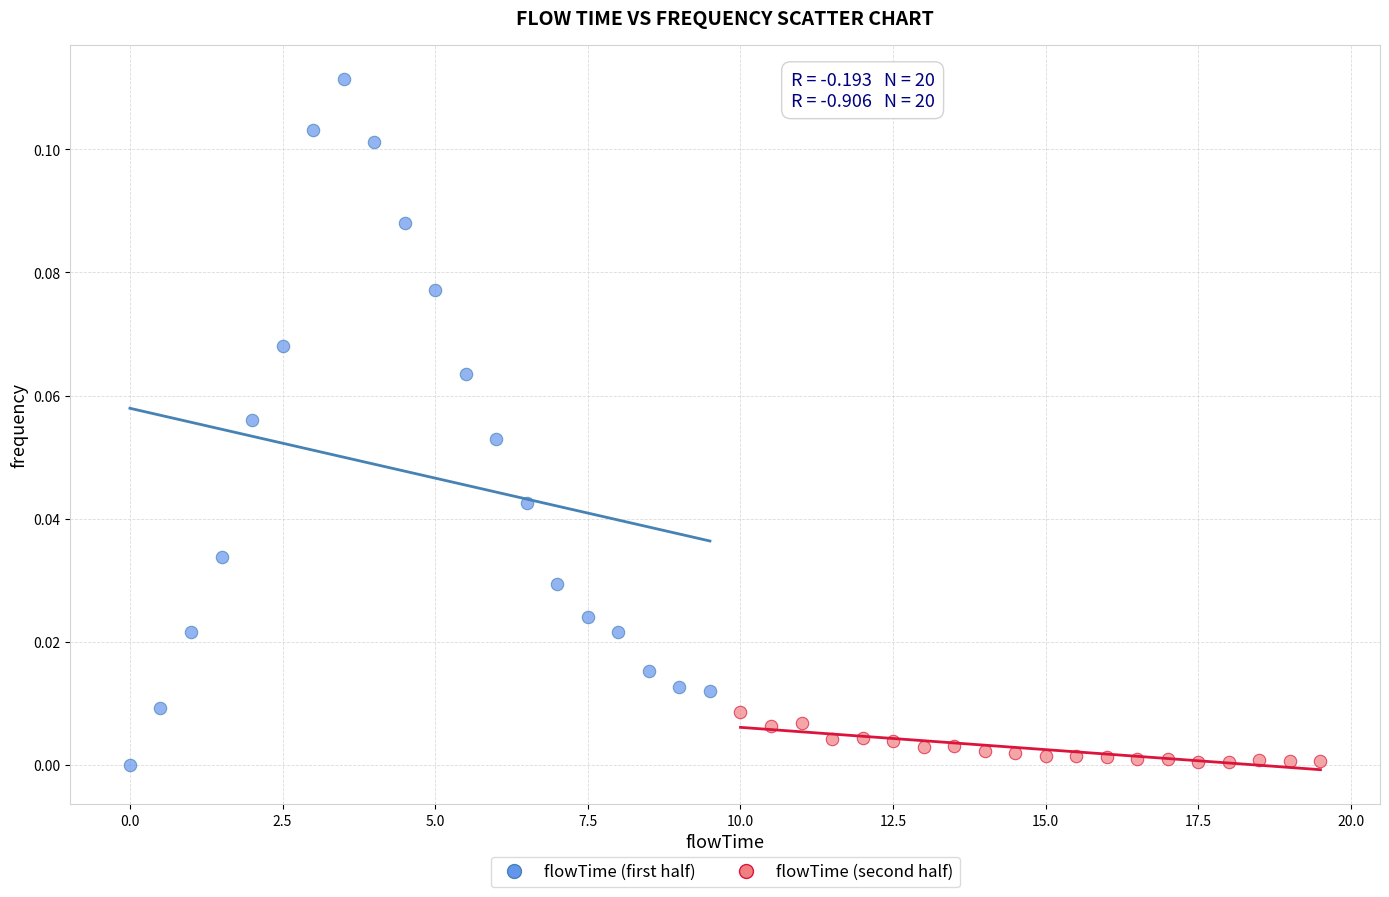

Which series has the widest spread of Y values?

flowTime (first half)